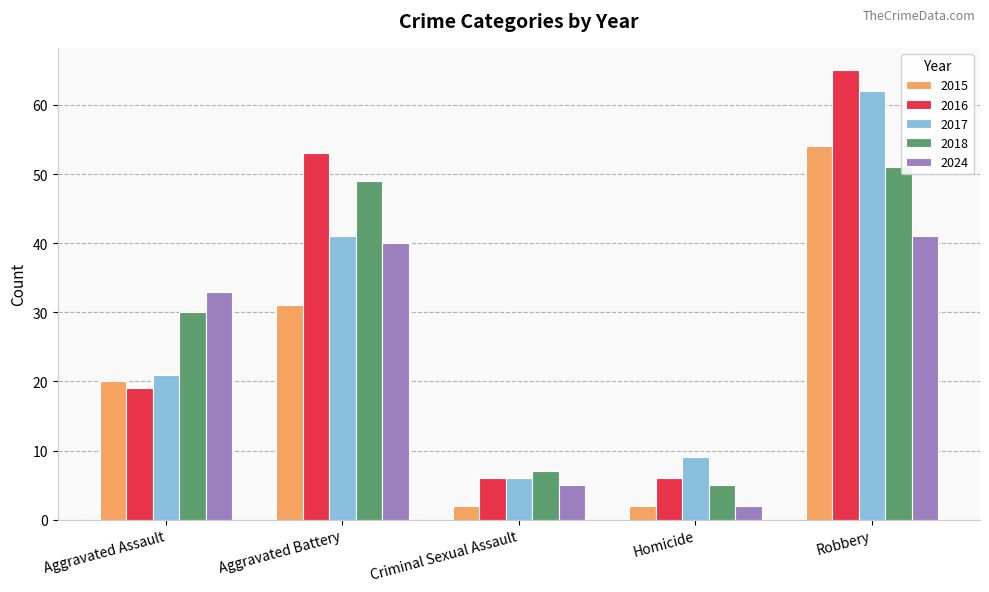

At Robbery, list the series in order from largest to smallest.

2016, 2017, 2015, 2018, 2024